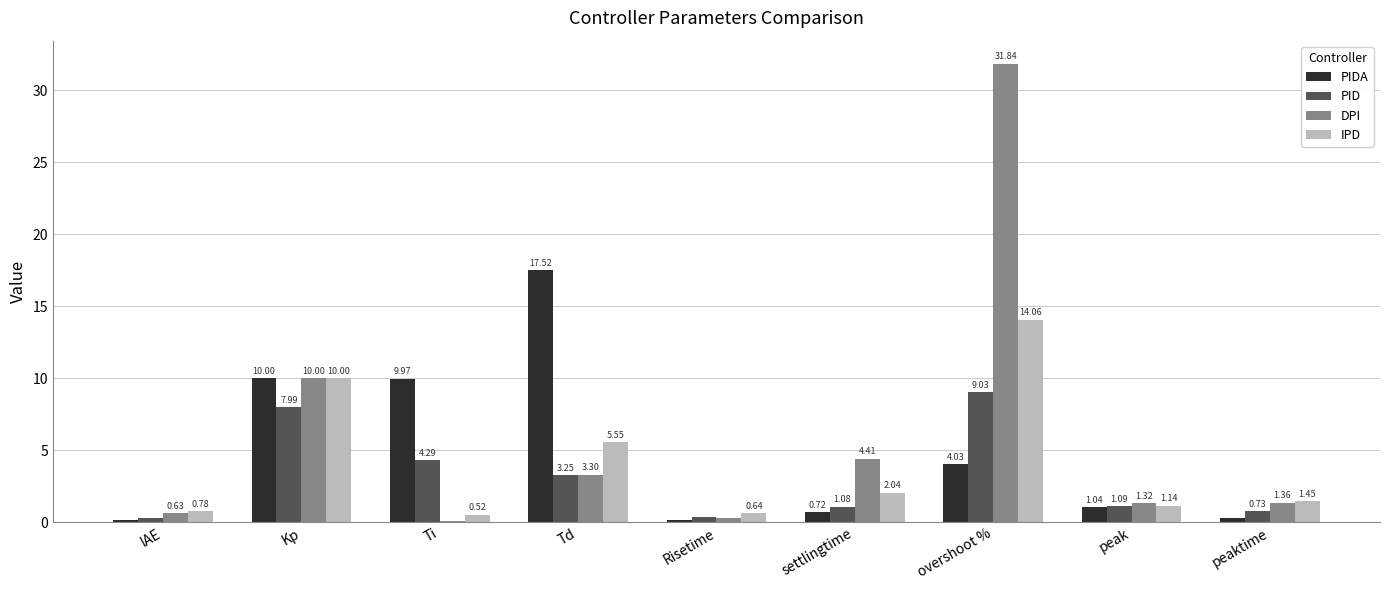

Which category has the highest value in the PID series?

overshoot %